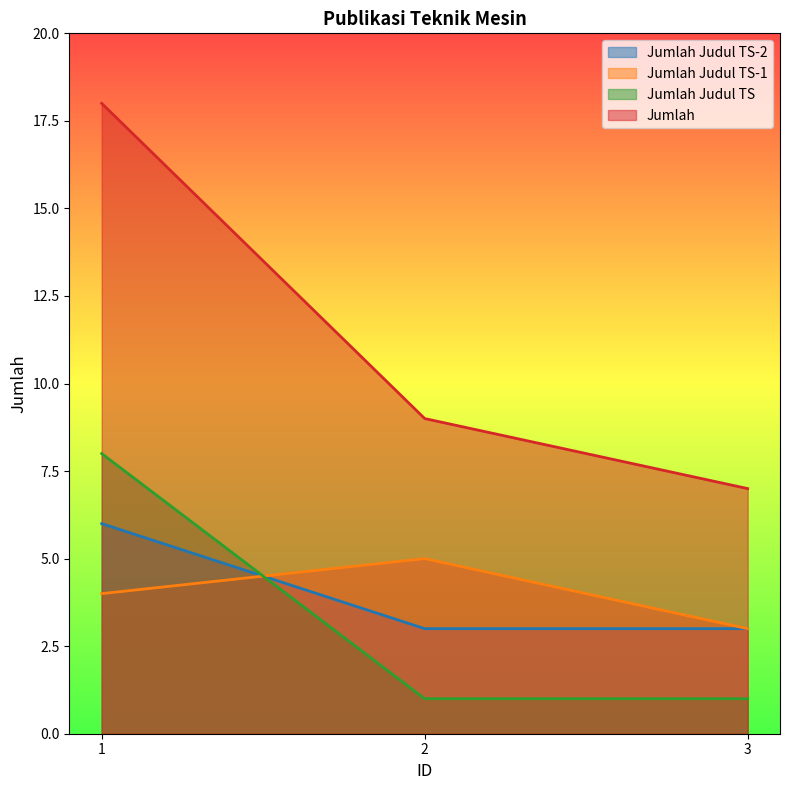

Reading left to right, what are all the values shown in this chart?

Jumlah Judul TS-2: 6	3	3
Jumlah Judul TS-1: 4	5	3
Jumlah Judul TS: 8	1	1
Jumlah: 18	9	7